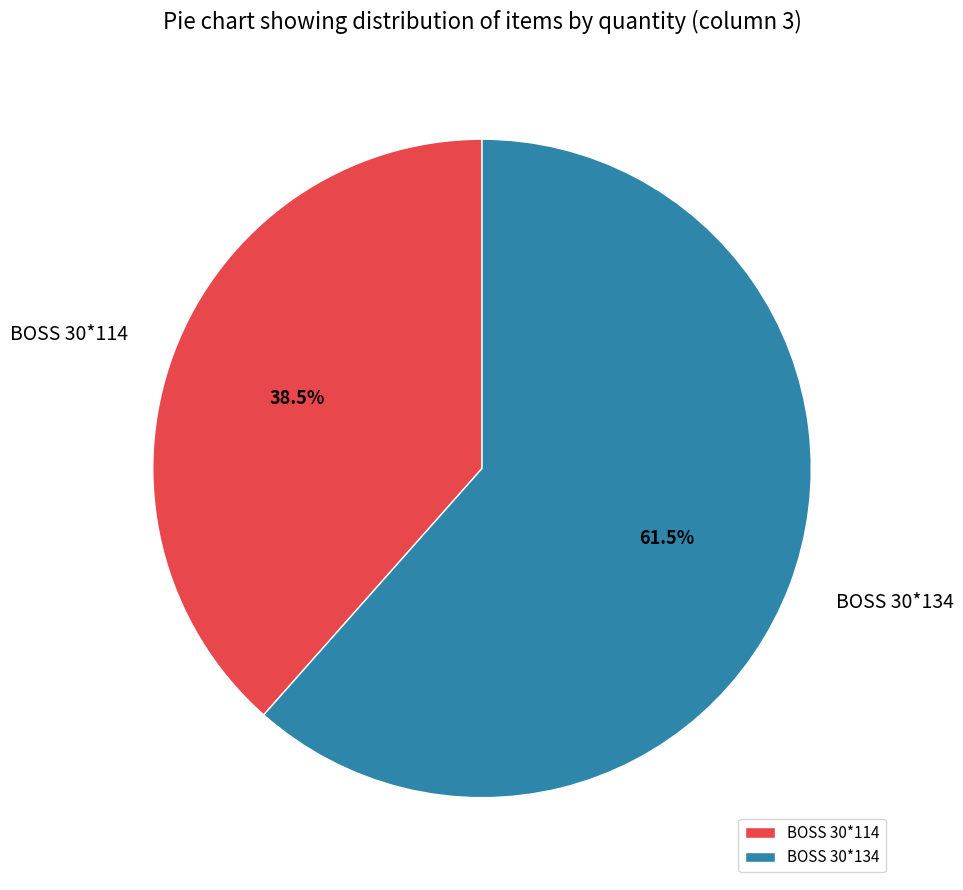

Which slice is the largest?

BOSS 30*134